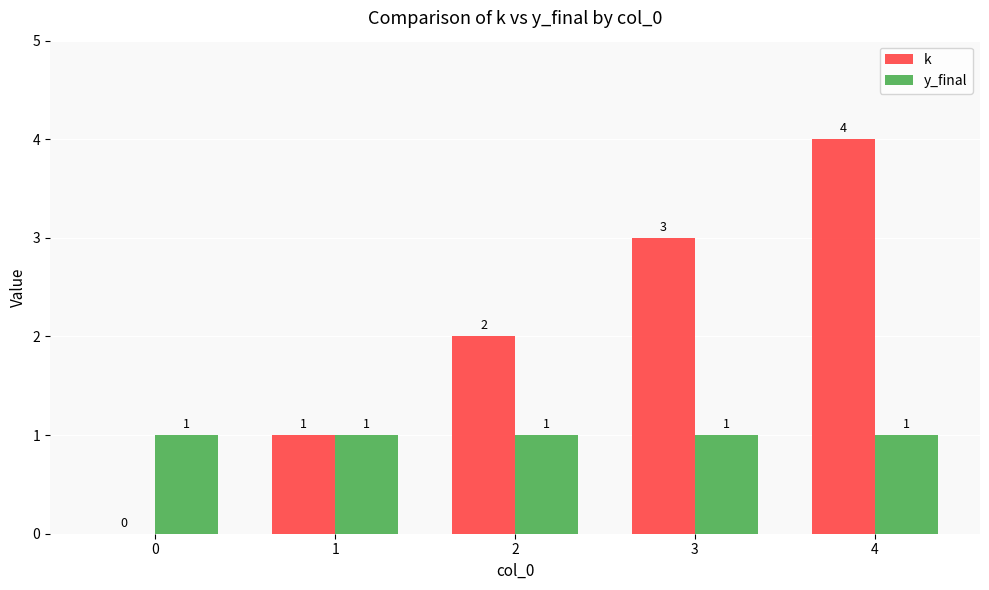

What is the average value of the y_final series?

1